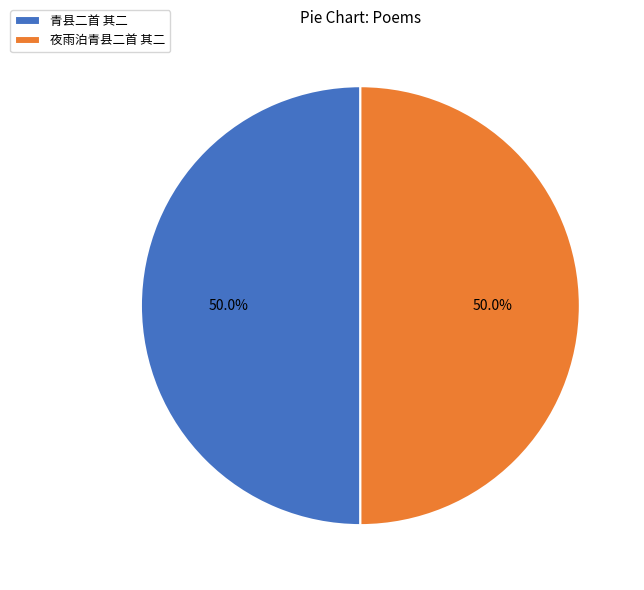

Combined, what portion of the pie is 青县二首 其二 and 夜雨泊青县二首 其二?

100.0%